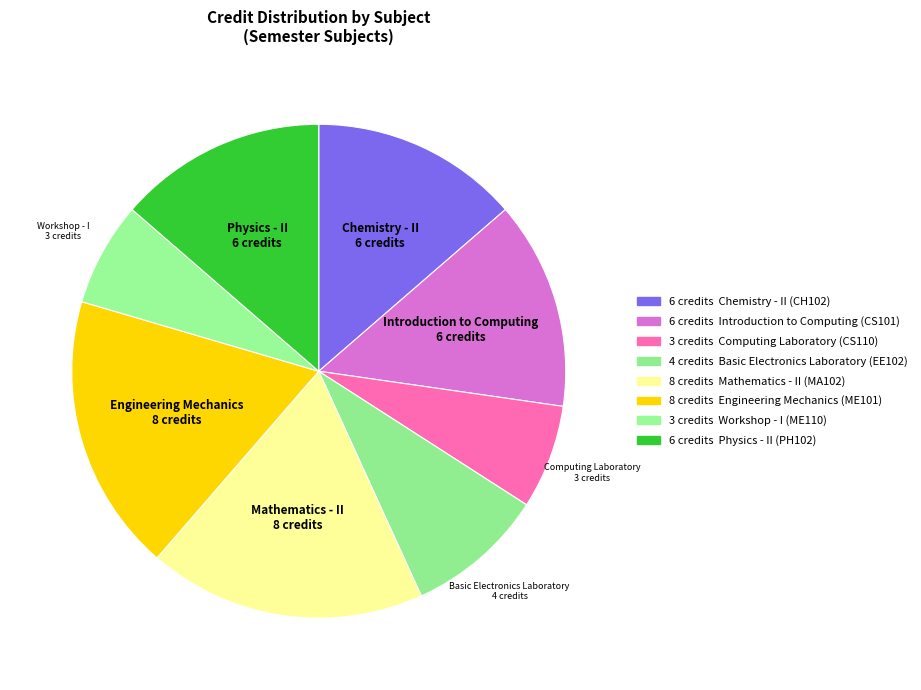

Is the sum of Mathematics - II and Physics - II greater than half?

No